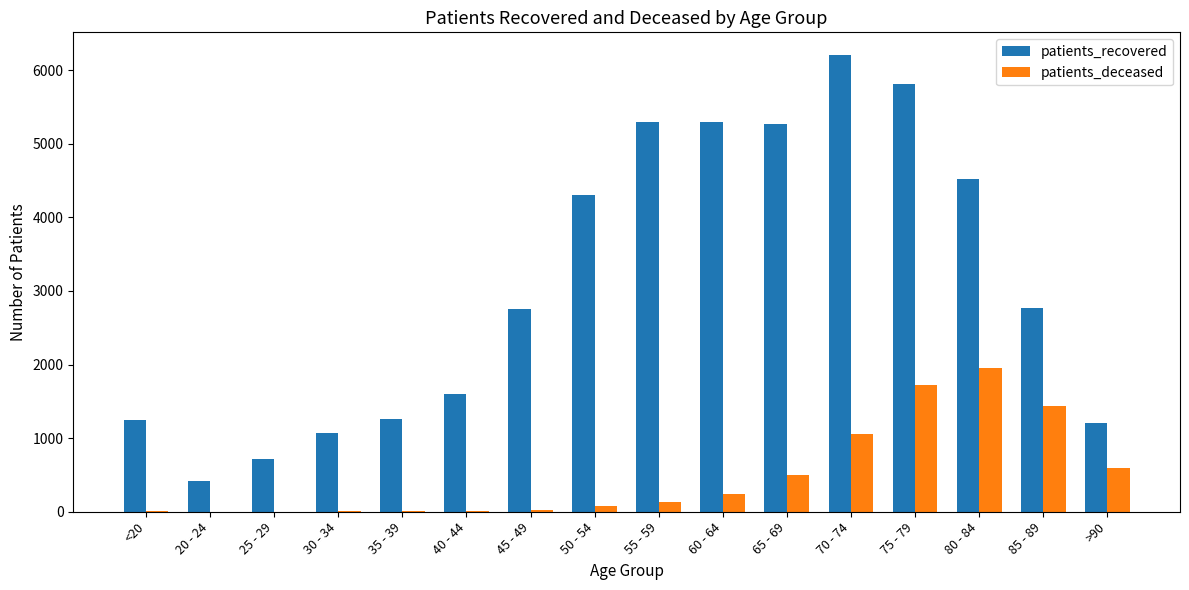

Which series has the largest range (max minus min)?

patients_recovered